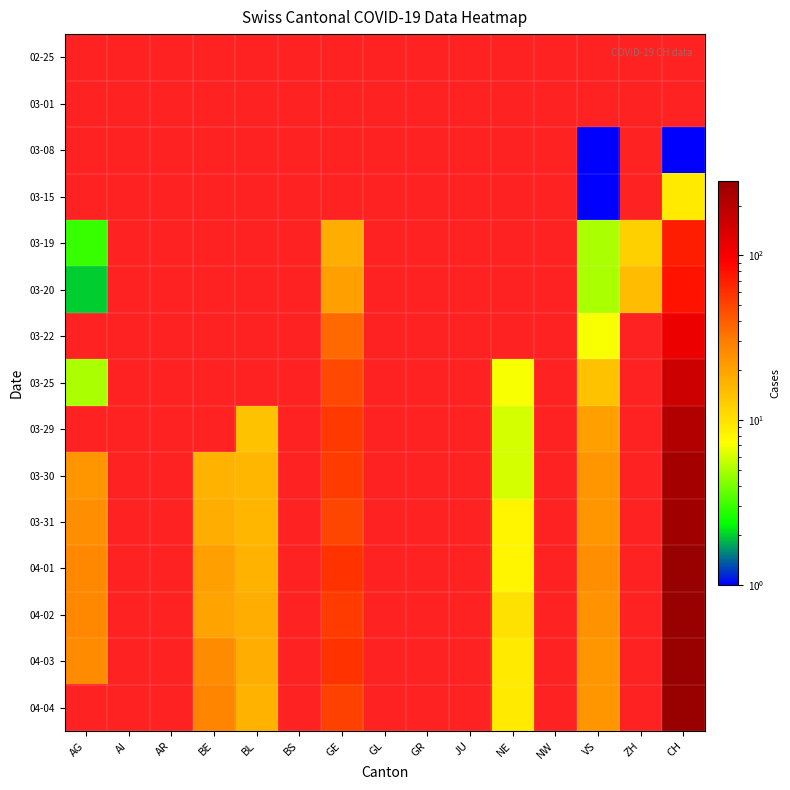

What is the minimum value shown in the chart?

1.0